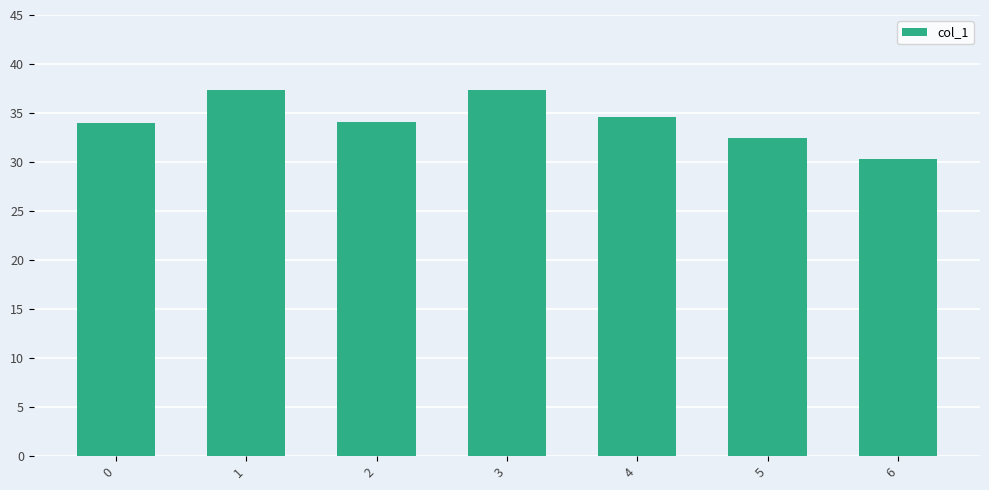

What is the difference between the second highest and second lowest values?

4.9